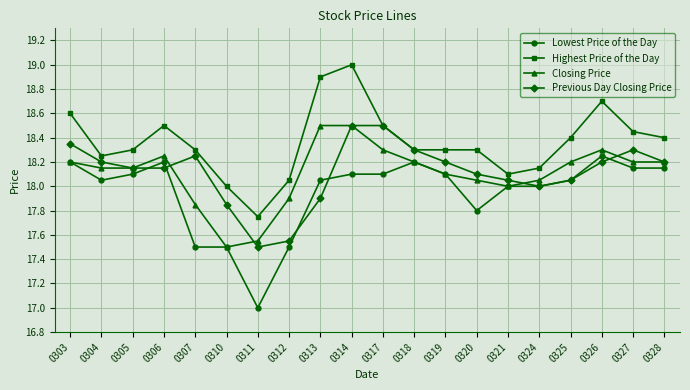

The value of Previous Day Closing Price at 0306 is 12.5. True or false?

False